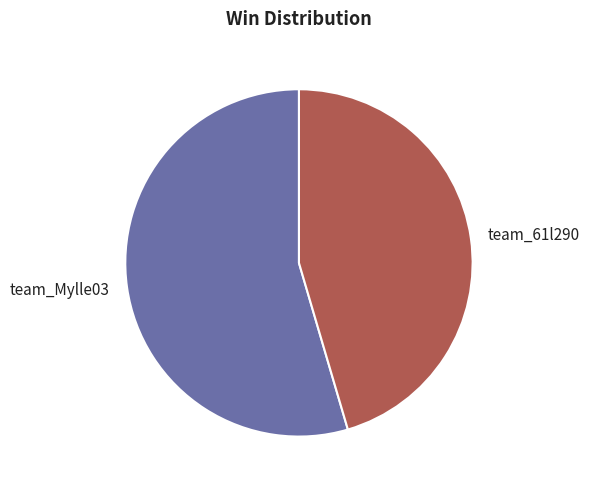

How many segments does this pie chart have?

2